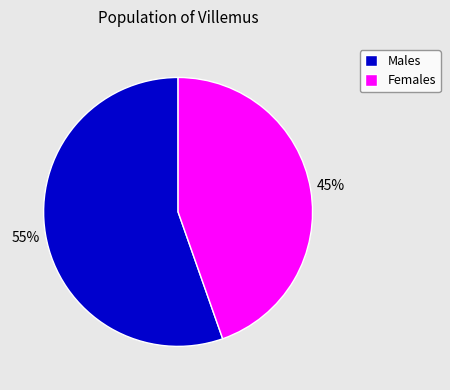

To the nearest percent, what is the combined percentage of Males and Females?

100%